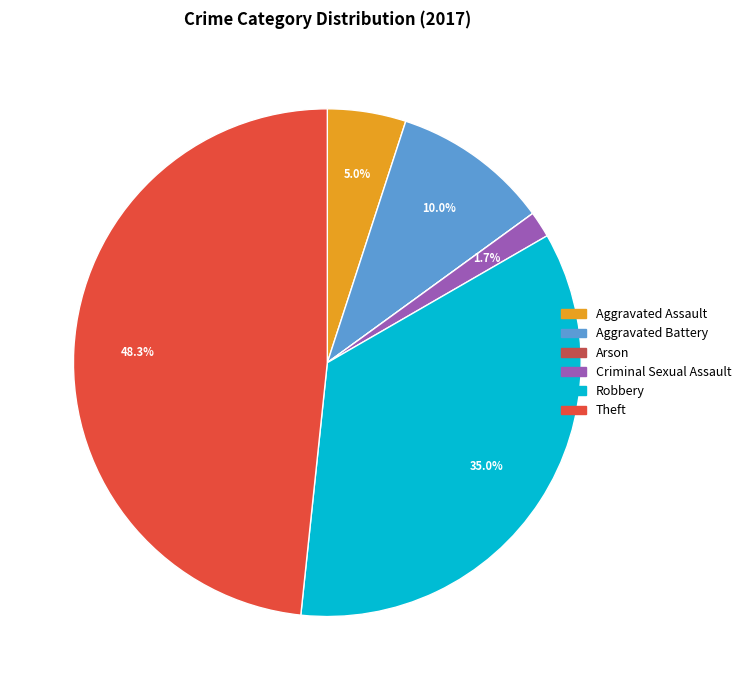

Which has a higher value, Aggravated Battery or Aggravated Assault?

Aggravated Battery